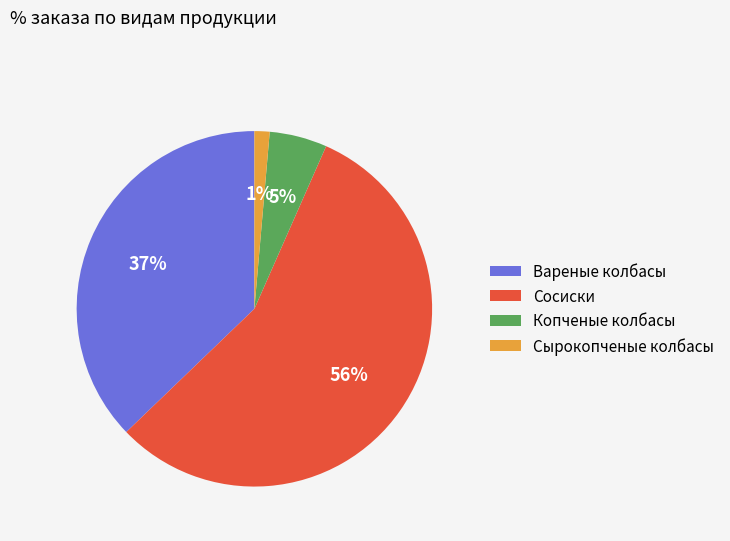

Between Копченые колбасы and Вареные колбасы, which is larger?

Вареные колбасы